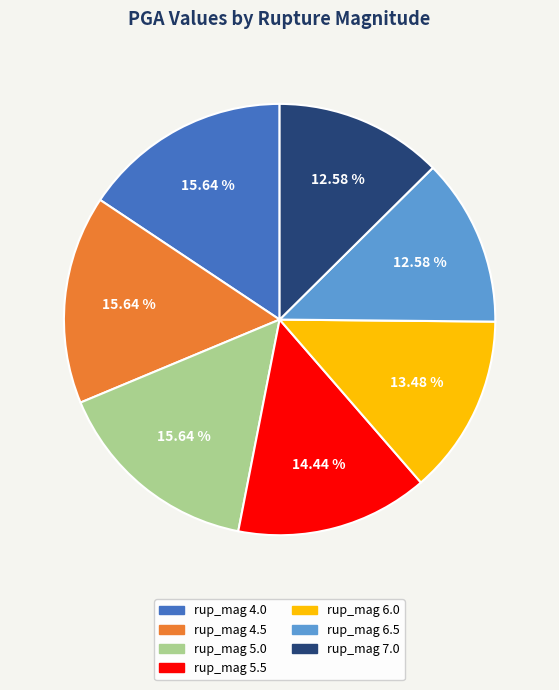

Between rup_mag 6.5 and rup_mag 4.5, which is larger?

rup_mag 4.5